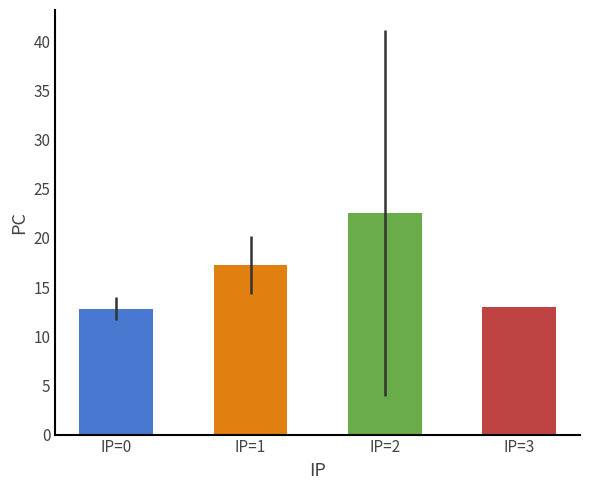

What is the difference between the maximum and minimum values?

9.7